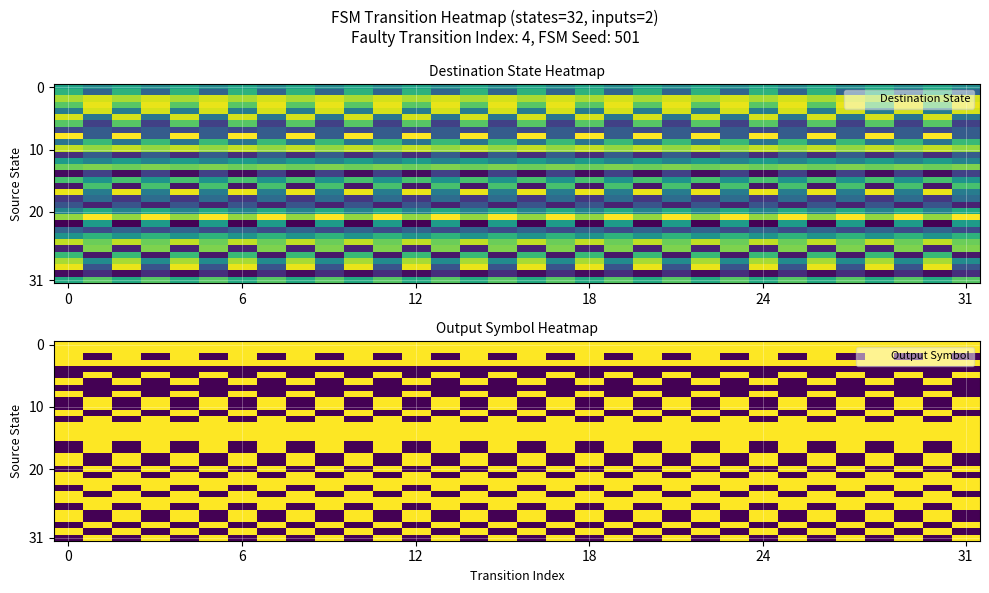

What is the spread (max minus min) of values at 12?

1